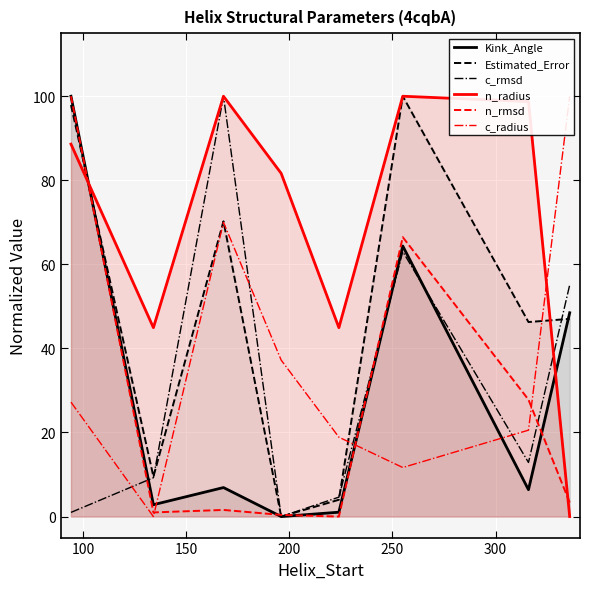

What are all the series names shown in the legend?

Kink_Angle, Estimated_Error, c_rmsd, n_radius, n_rmsd, c_radius